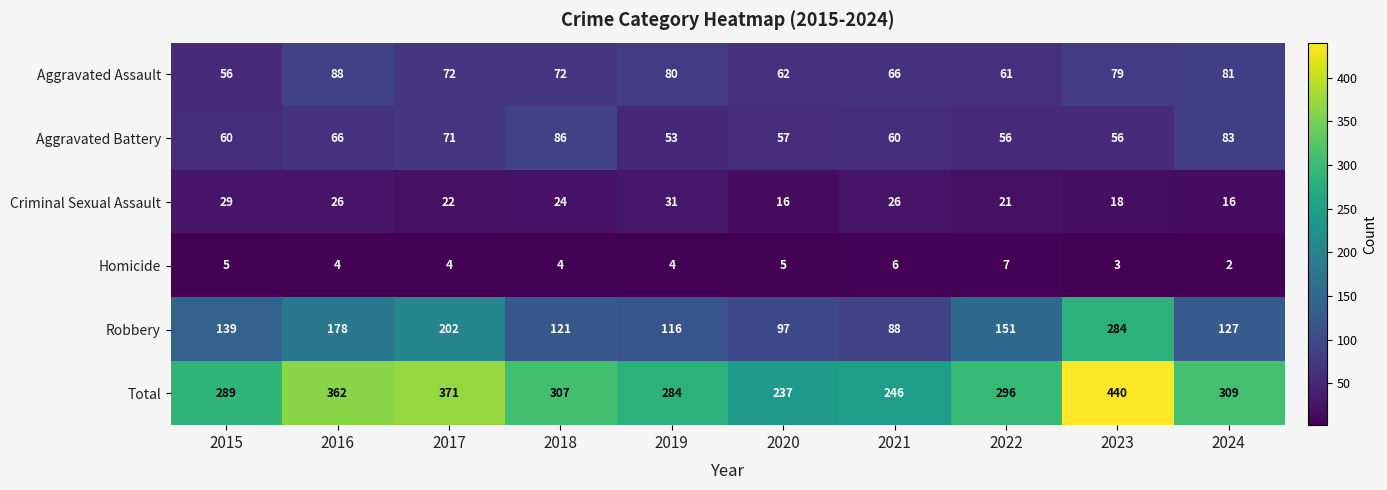

At which label does Robbery reach its minimum?

2021